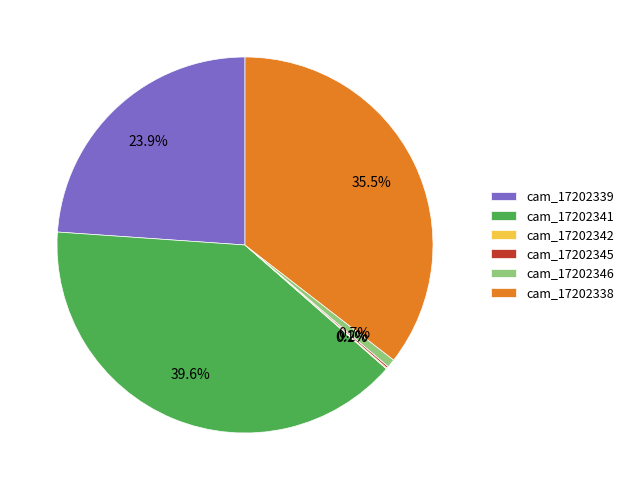

Does cam_17202339 account for over 50% of the chart?

No